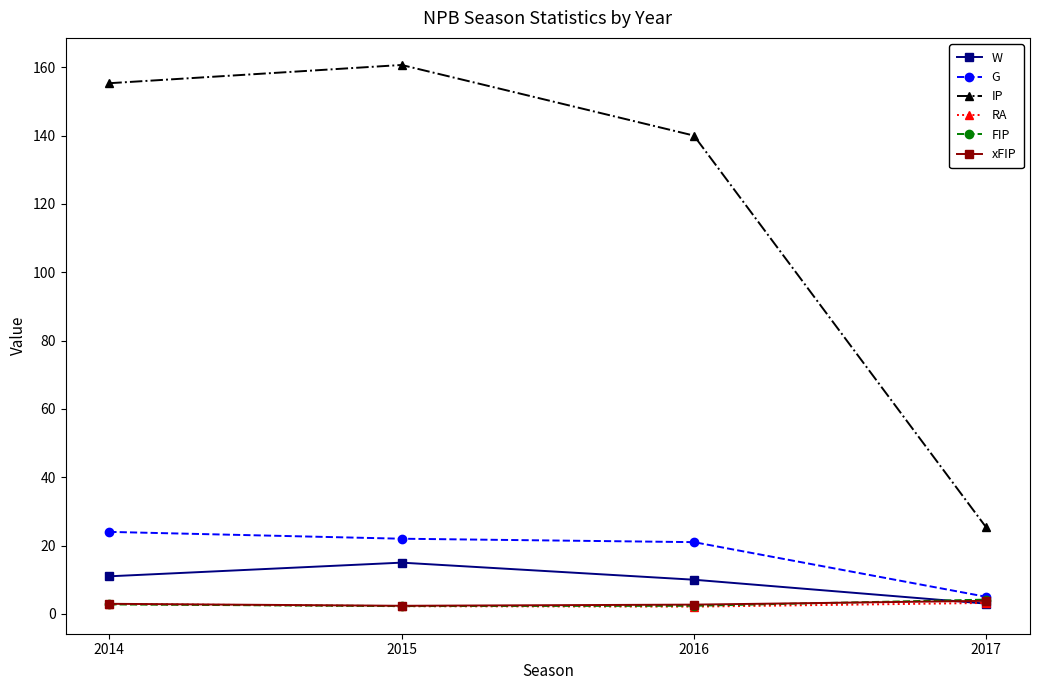

How many lines are shown in the chart?

6